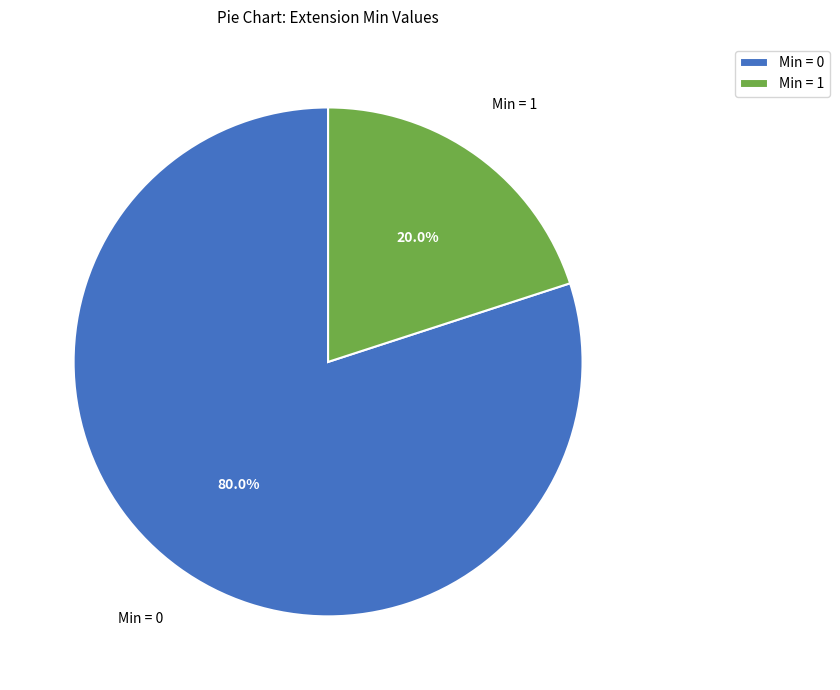

Which slice is the largest?

Min = 0